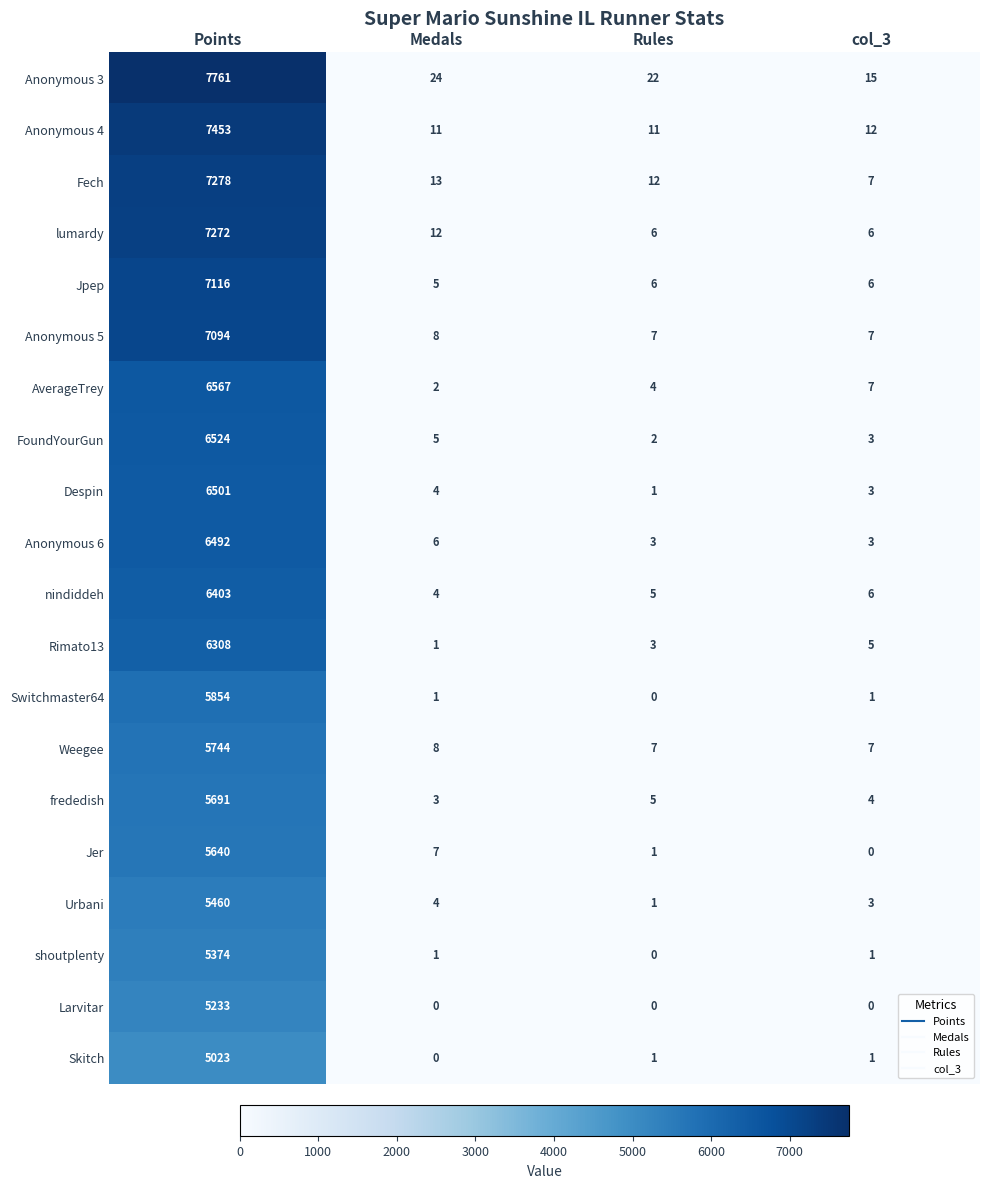

What is the average value of the Rimato13 series?

1579